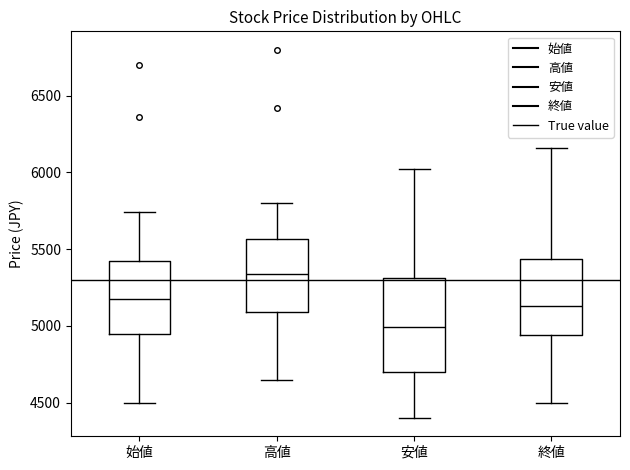

Reading left to right, transcribe this box plot: for each box, give where its median line is, the range the box spans, and where its two whiskers end, as read against the y-axis. The values are not printed on the chart, so give them approximately, as read against the axis.

始値: median 5200, box 4950 to 5400, whiskers 4500 to 5750
高値: median 5350, box 5100 to 5550, whiskers 4650 to 5800
安値: median 5000, box 4700 to 5300, whiskers 4400 to 6000
終値: median 5150, box 4950 to 5450, whiskers 4500 to 6150